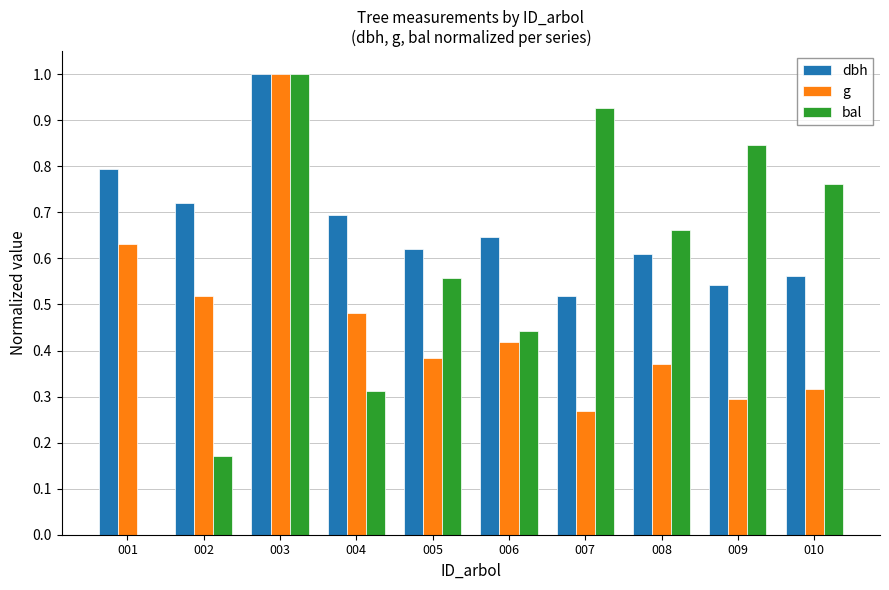

What is the sum of all bal values?

5.7